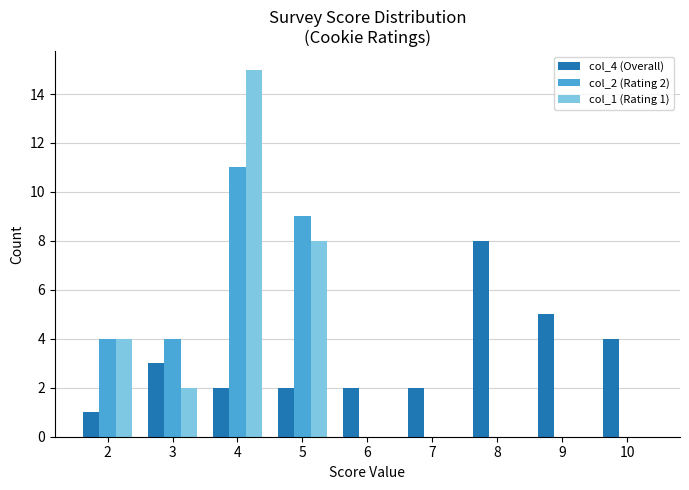

At which label does col_4 (Overall) first exceed 2?

3